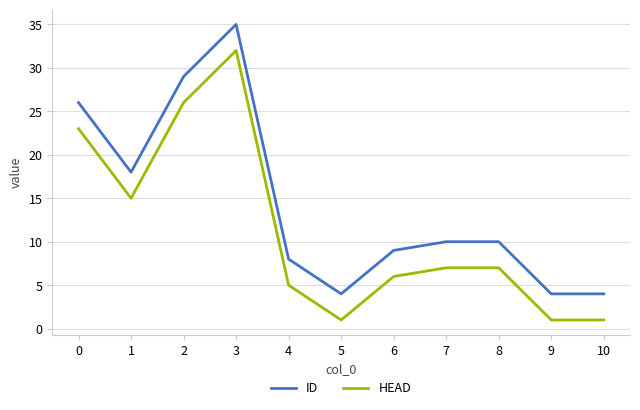

At which category is the sum across all series the highest?

3